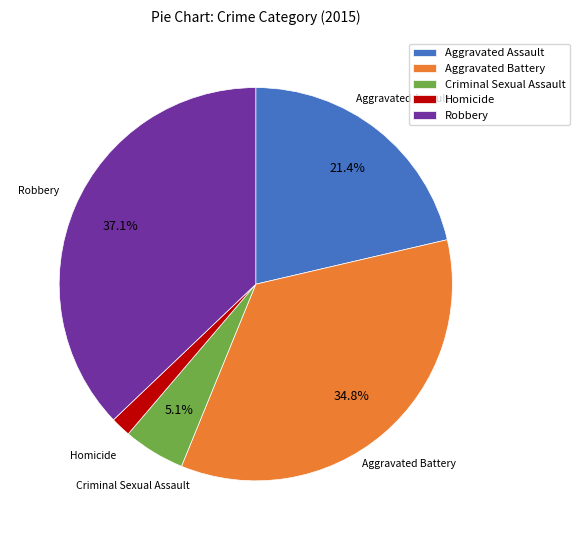

Count the number of slices in the pie.

5